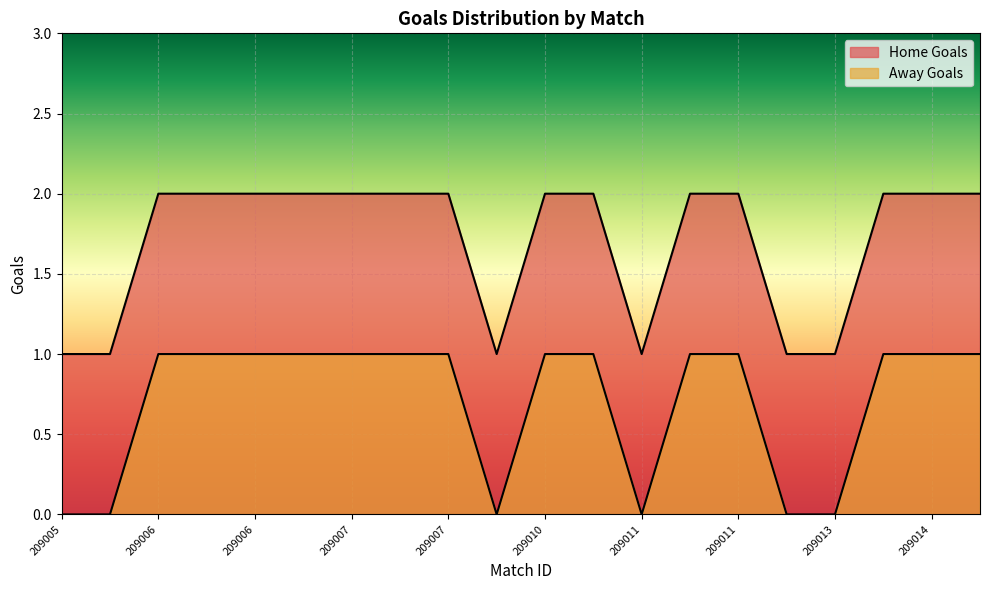

True or false: Away Goals has more than 0 points higher than both neighbors.

False